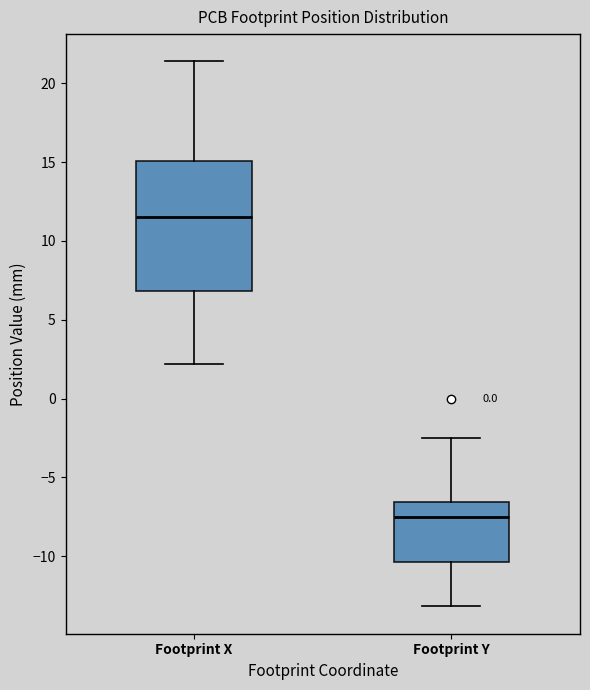

Reading left to right, transcribe this box plot: for each box, give where its median line is, the range the box spans, and where its two whiskers end, as read against the y-axis. The values are not printed on the chart, so give them approximately, as read against the axis.

Footprint X: median 11.5, box 7.0 to 15.0, whiskers 2.0 to 21.5
Footprint Y: median -7.5, box -10.5 to -6.5, whiskers -13.0 to -2.5